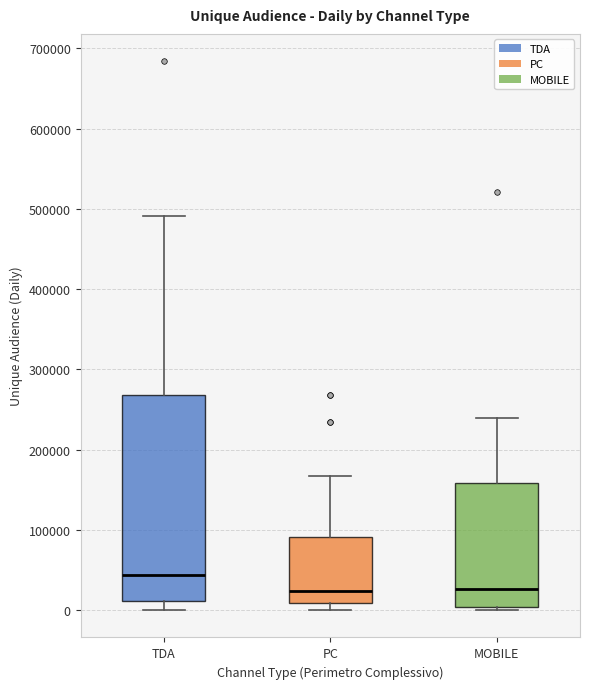

Reading left to right, transcribe this box plot: for each box, give where its median line is, the range the box spans, and where its two whiskers end, as read against the y-axis. The values are not printed on the chart, so give them approximately, as read against the axis.

TDA: median 40000, box 10000 to 270000, whiskers 0 to 490000
PC: median 20000, box 10000 to 90000, whiskers 0 to 170000
MOBILE: median 30000, box 0 to 160000, whiskers 0 (just below the box's lower edge) to 240000